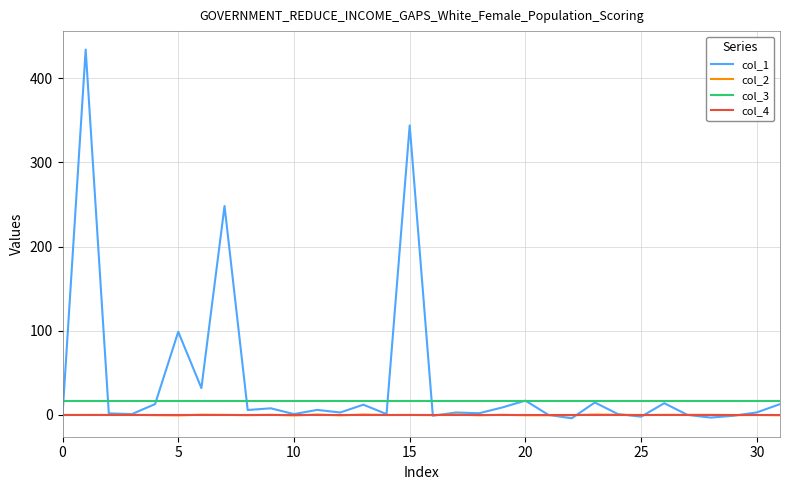

Which series has the widest spread of values?

col_1